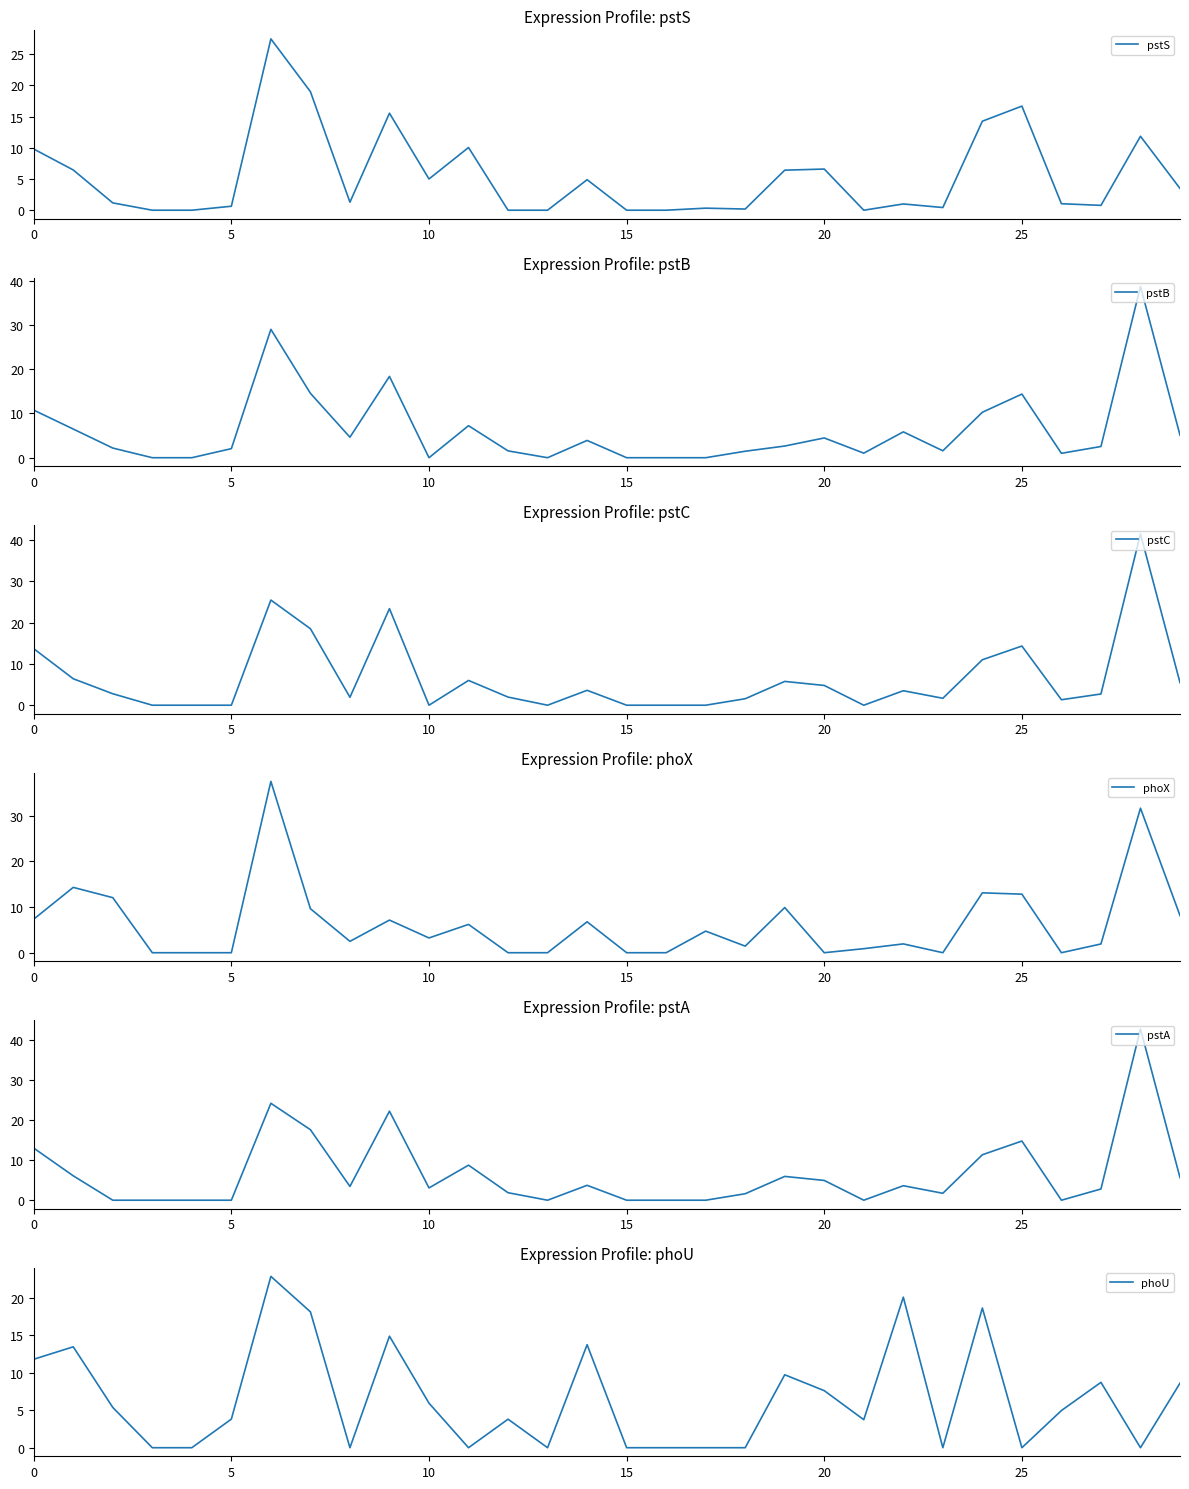

How many values in the pstS series exceed 1?

18